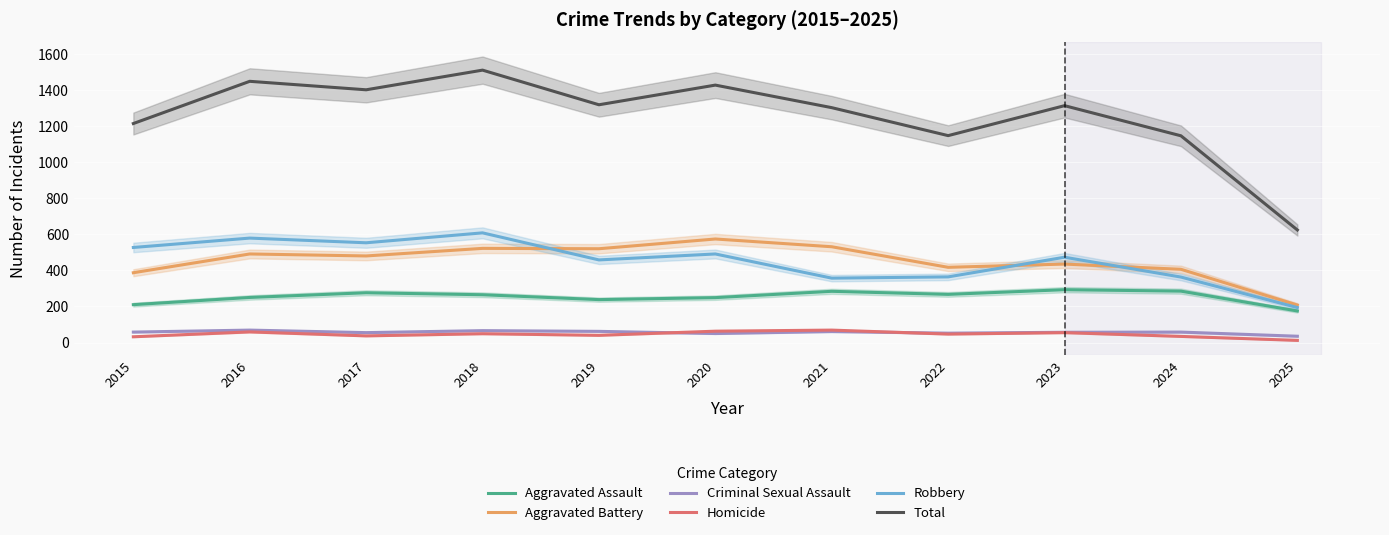

What is the difference between the maximum and minimum values in the Total series?

886